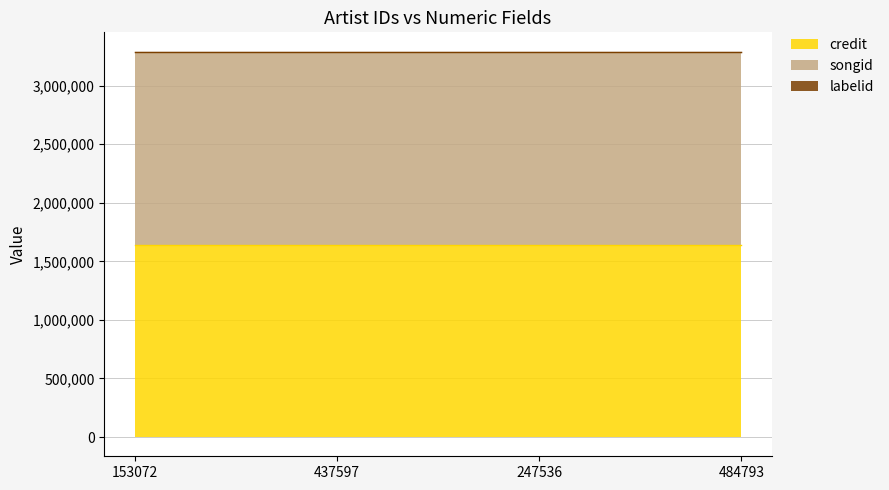

Reading left to right, list all the values displayed in this chart.

credit: 1642012	1642012	1642012	1642012
songid: 1647692	1647692	1647692	1647692
labelid: 1546	1546	1546	1546